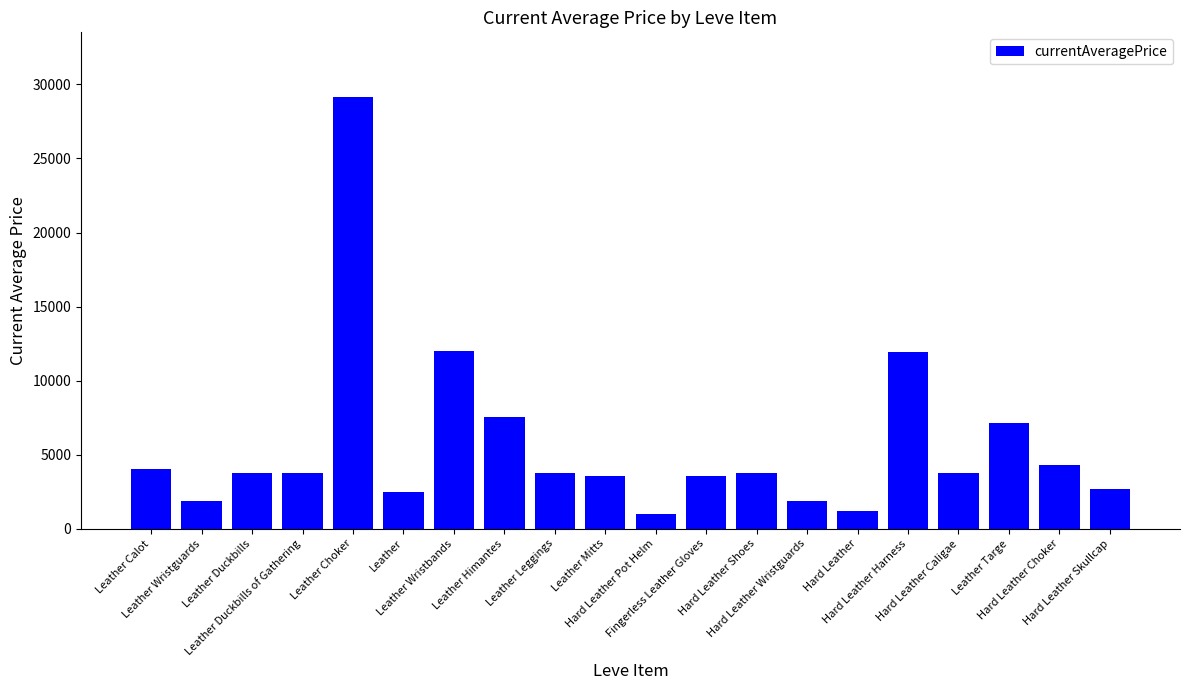

What is the difference between the second highest and minimum values?

11028.0